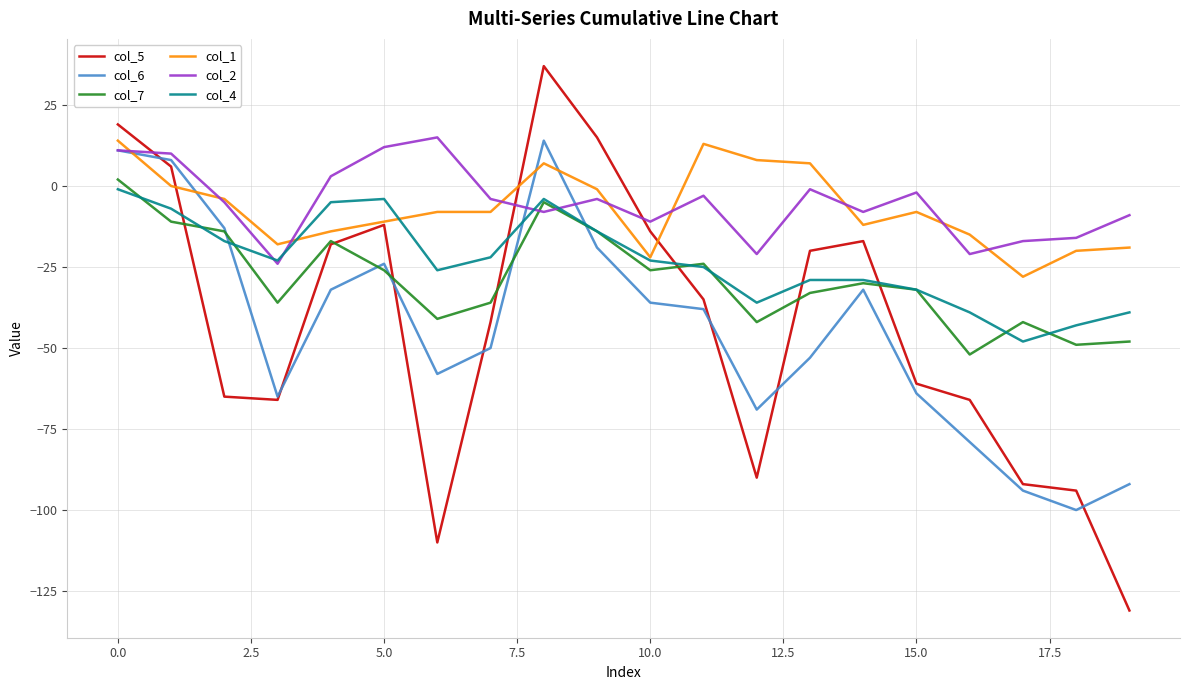

Which series has the largest total across all categories?

col_2